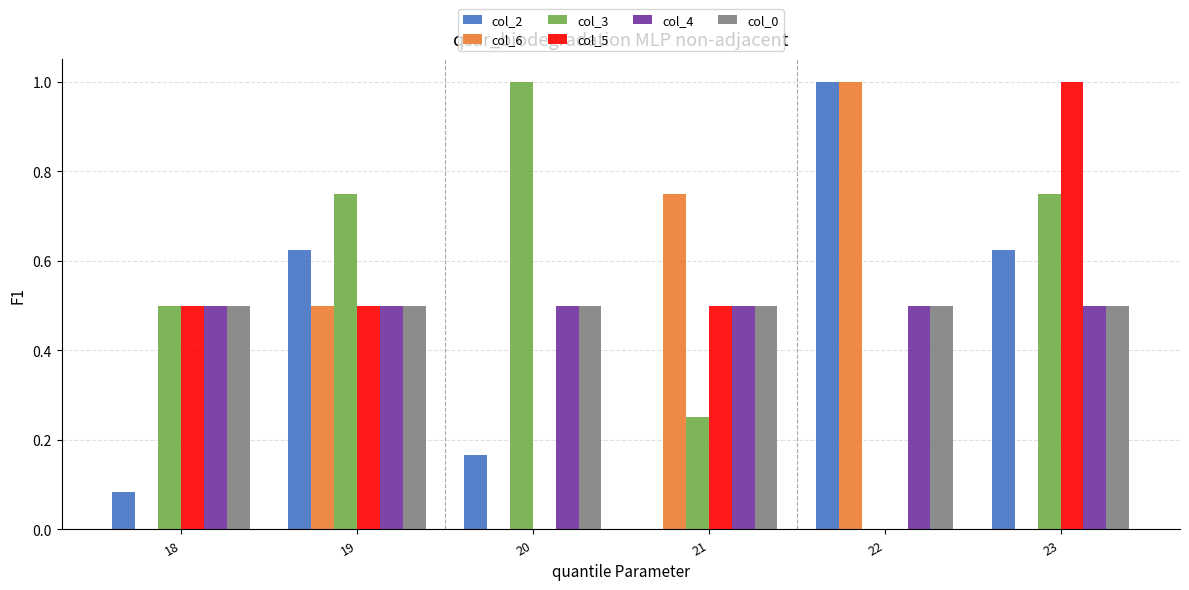

Between 18 and 23, which series saw the biggest shift?

col_2